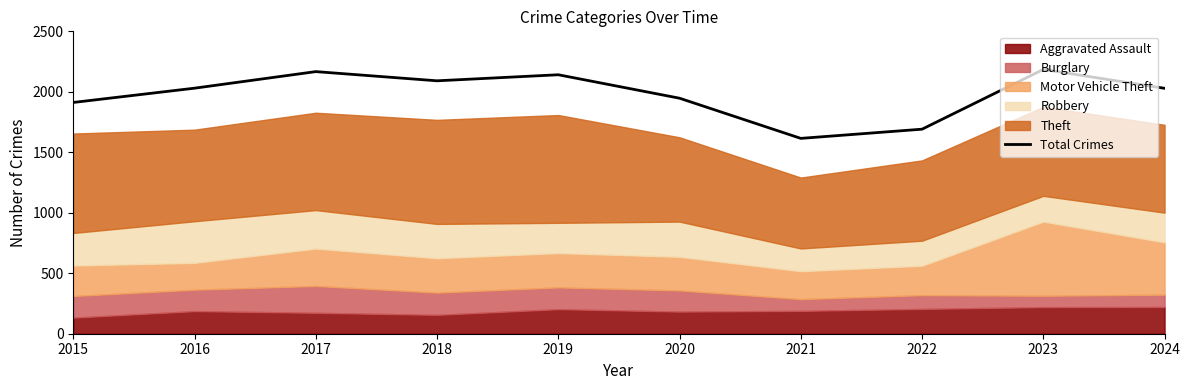

Where is the data nearest to the value 1900?

2015